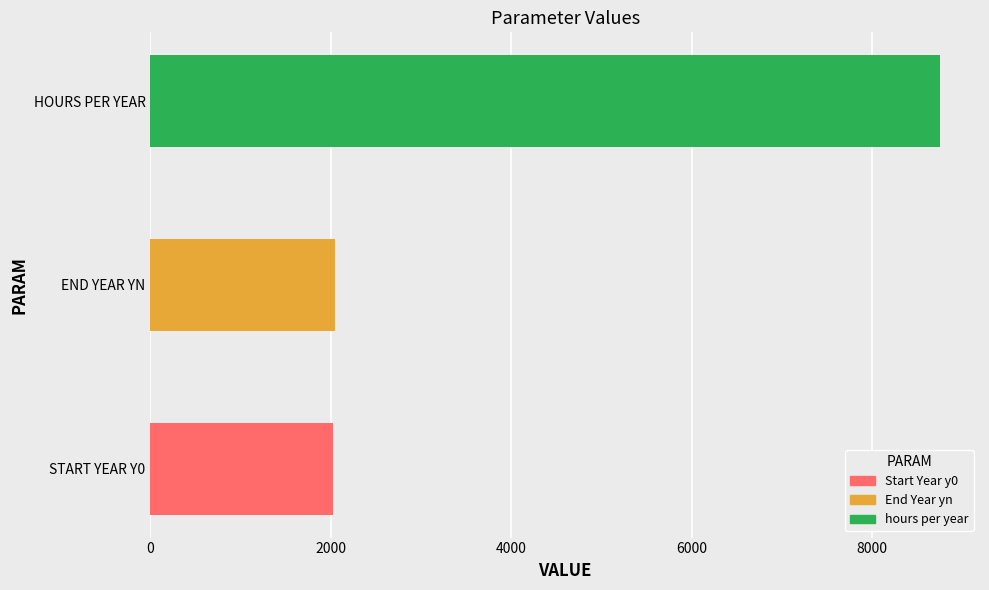

What is the greatest value displayed?

8760